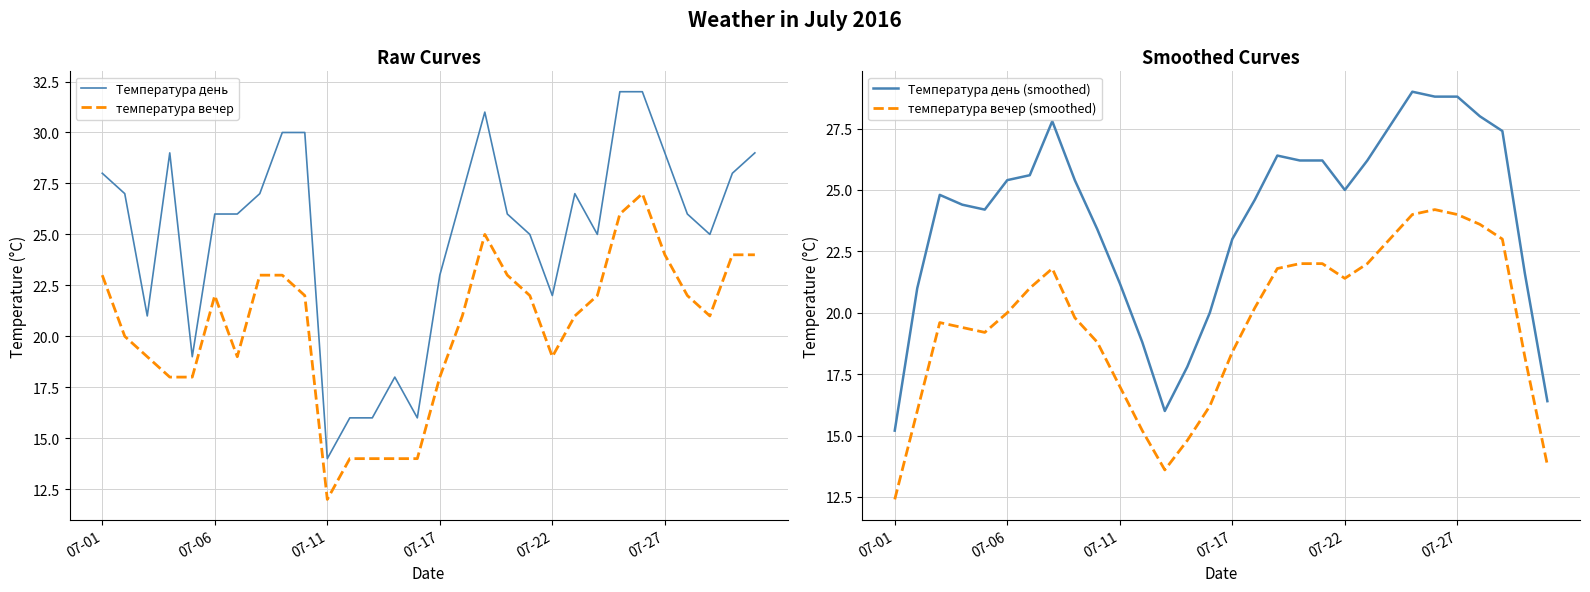

The value of Температура день (smoothed) at 23 is 38.6. True or false?

False